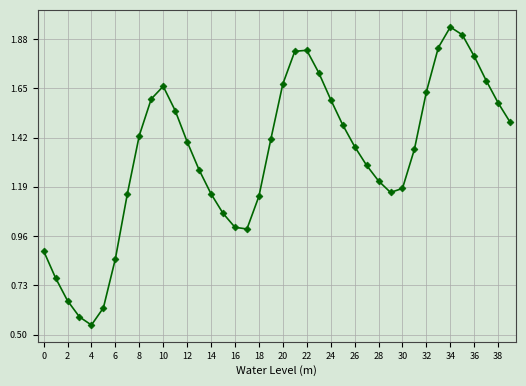

How many interior local valleys (lower than both neighbors) does the data have?

3